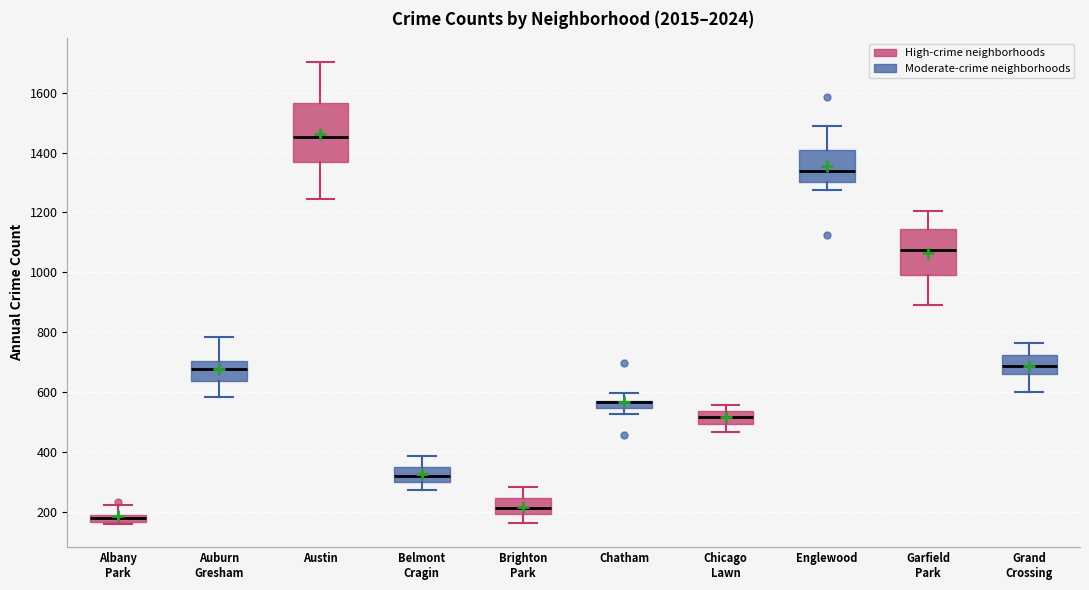

Which box is the tallest, from its lower edge to its upper edge?

Austin